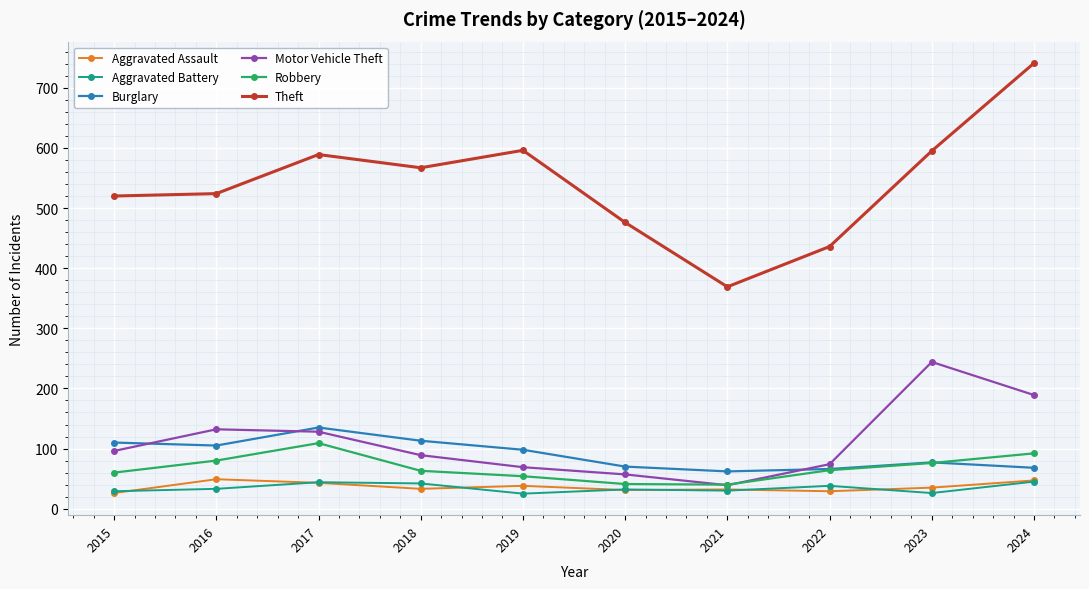

Which series changed the most between 2018 and 2024?

Theft